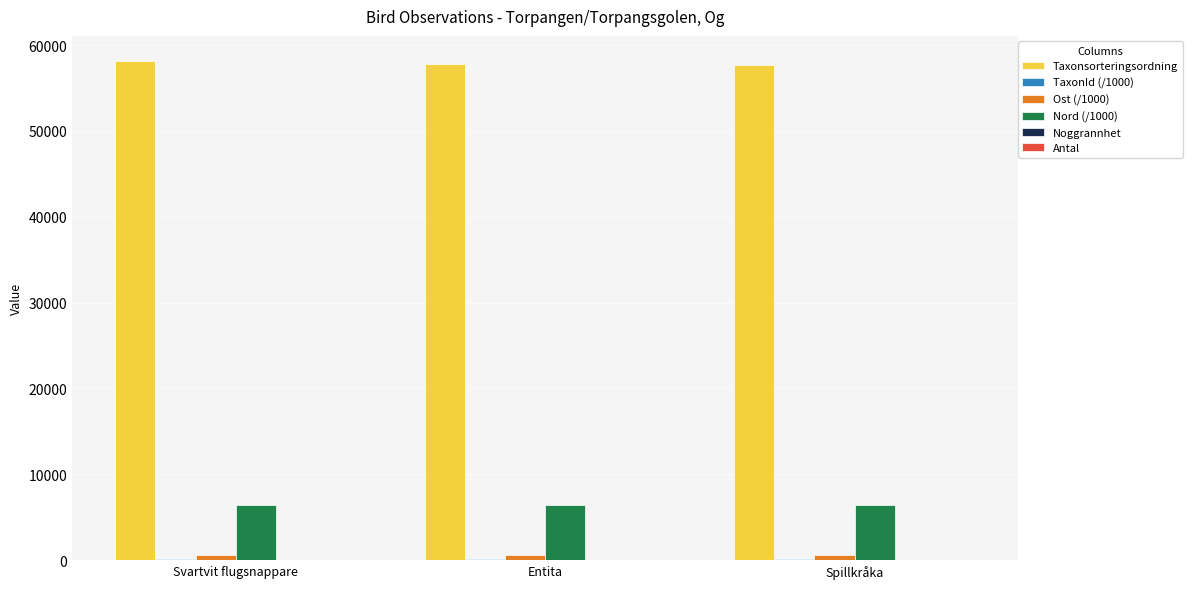

Is it true that Nord (/1000) equals 6461.6 at Svartvit flugsnappare?

True